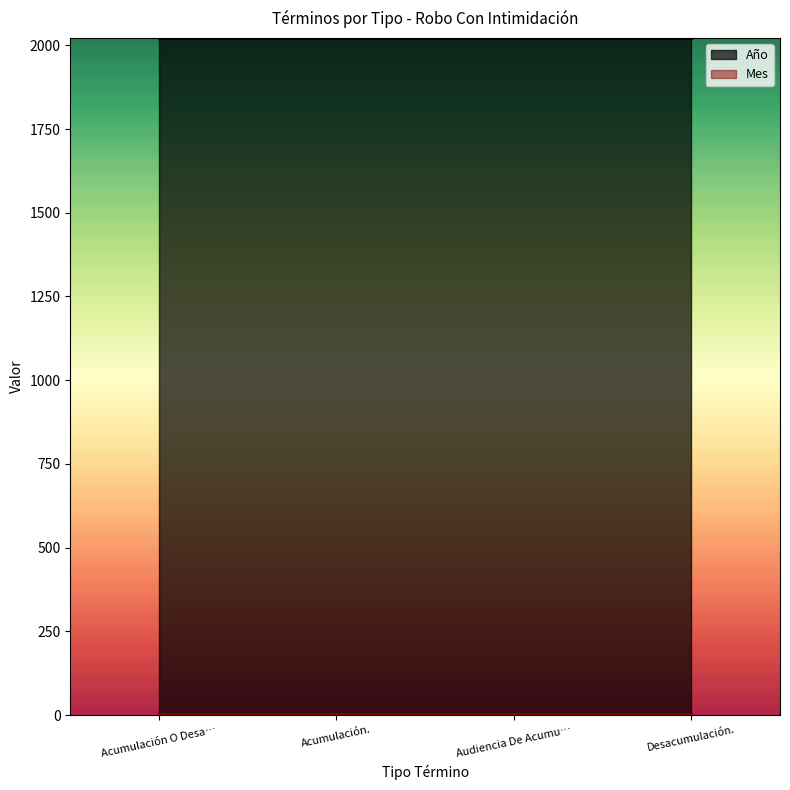

Which series has the largest total across all categories?

Año